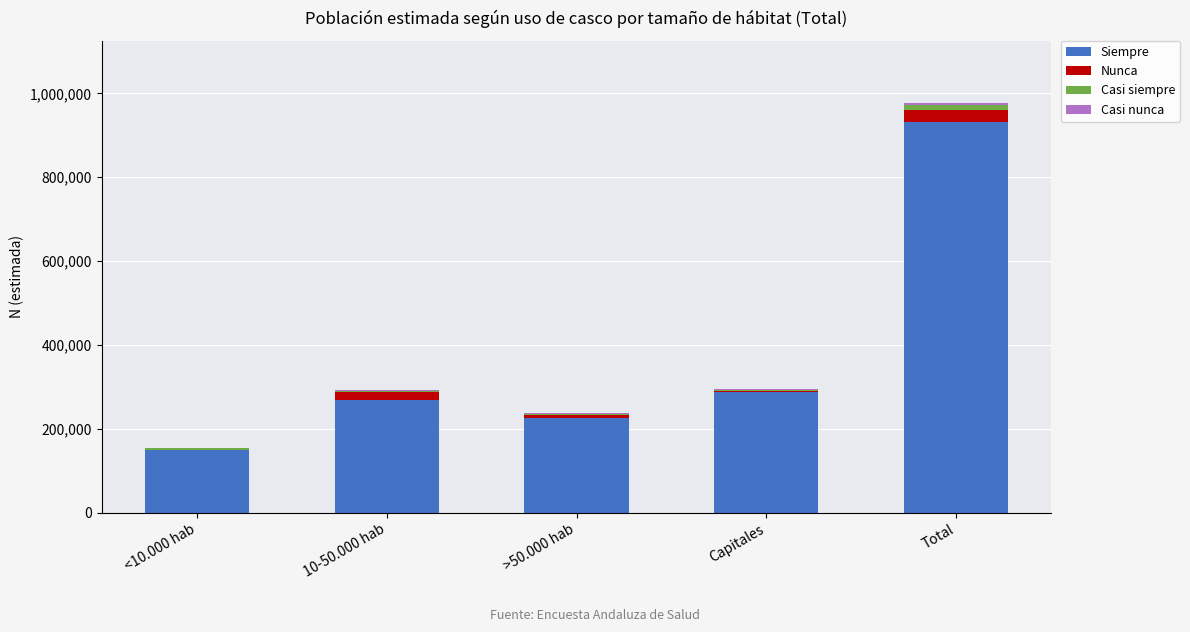

What is the sum of all Siempre values?

1862726